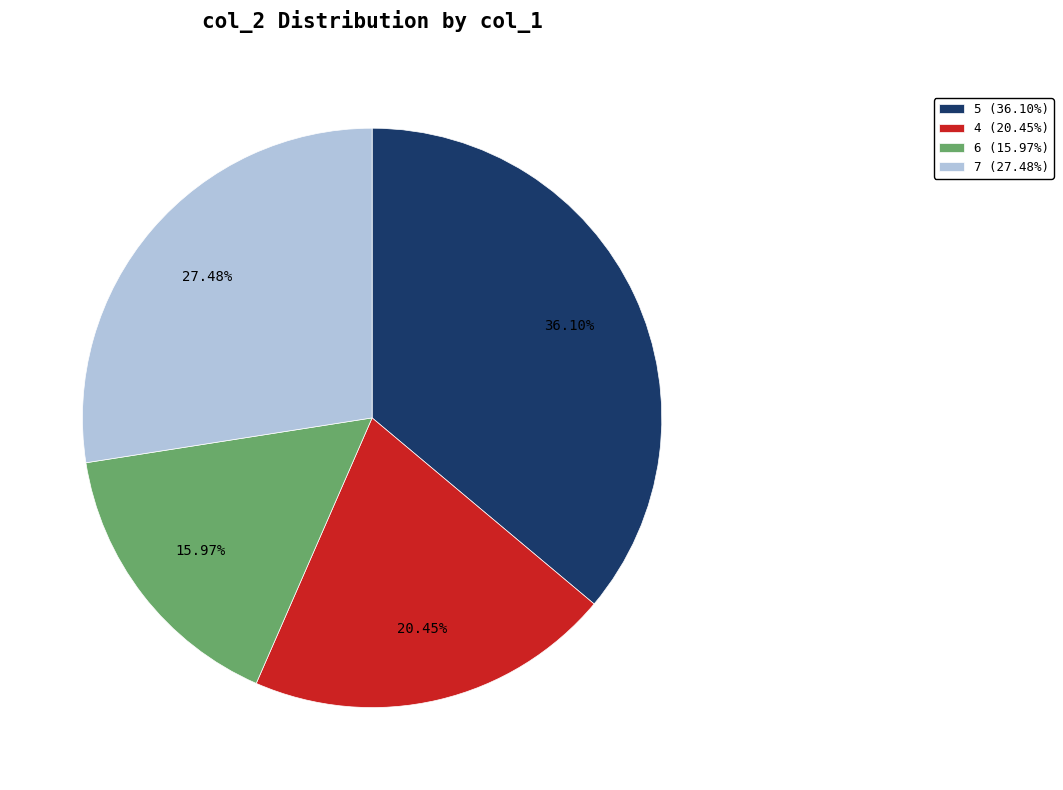

Rank the categories by value from highest to lowest.

5 (36.10%), 7 (27.48%), 4 (20.45%), 6 (15.97%)